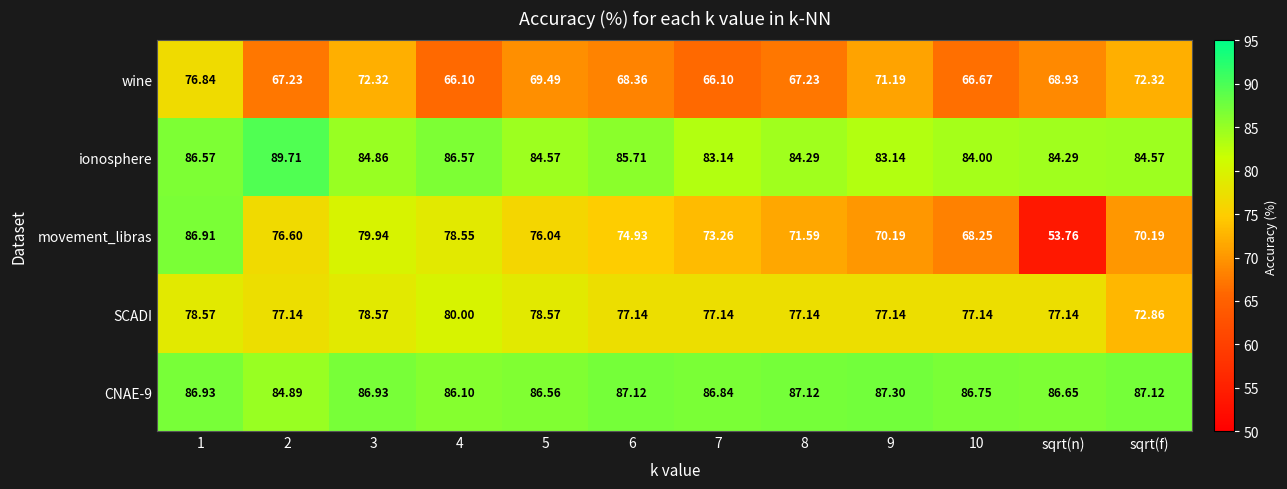

Rank the series at 10 from lowest to highest value.

wine, movement_libras, SCADI, ionosphere, CNAE-9